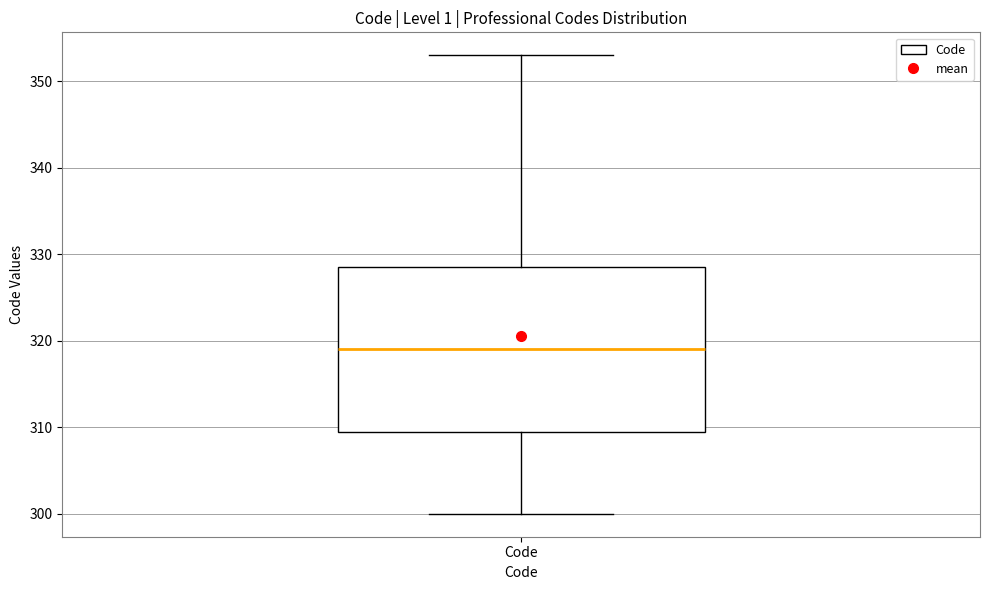

Transcribe this box plot: give where the median line is, the range the box spans, and where the two whiskers end, as read against the y-axis. The values are not printed on the chart, so give them approximately, as read against the axis.

median 319, box 310 to 329, whiskers 300 to 353